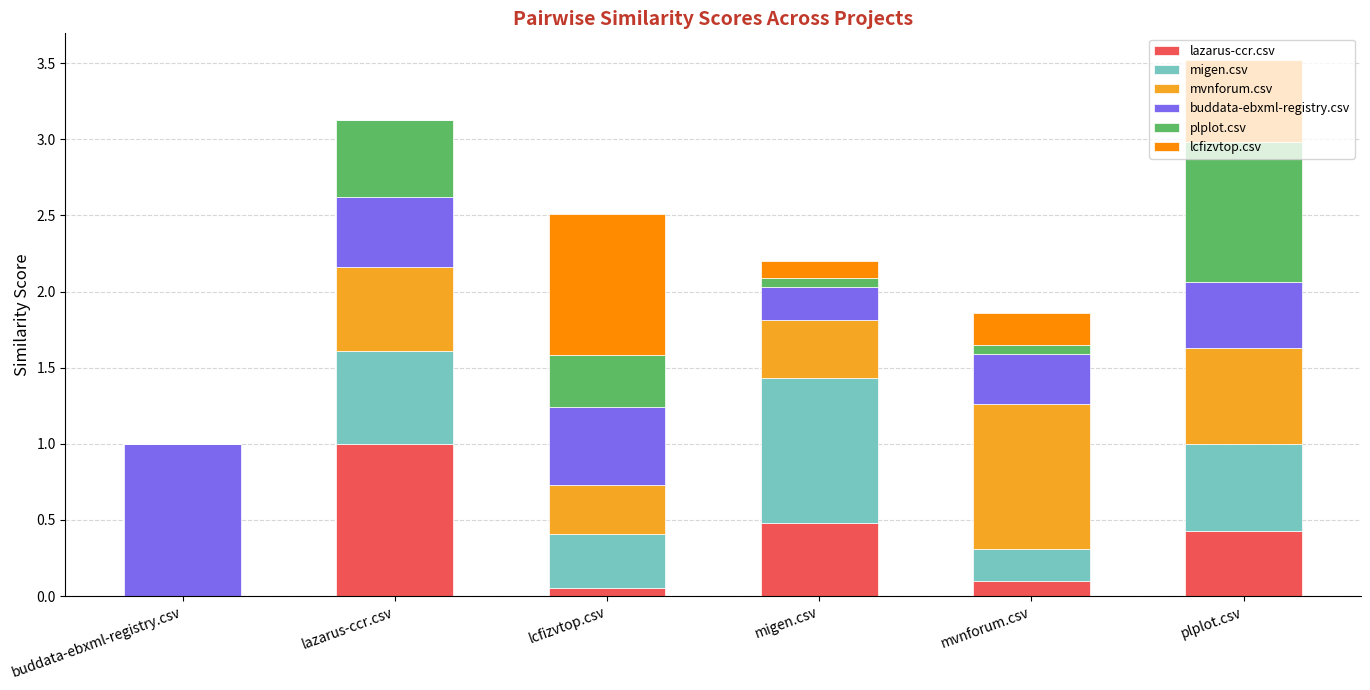

What is the total value across all series at plplot.csv?

3.5